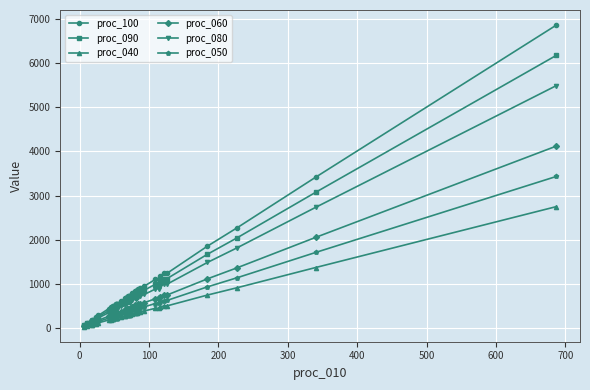

Does the chart display data point markers on the line(s)?

Yes